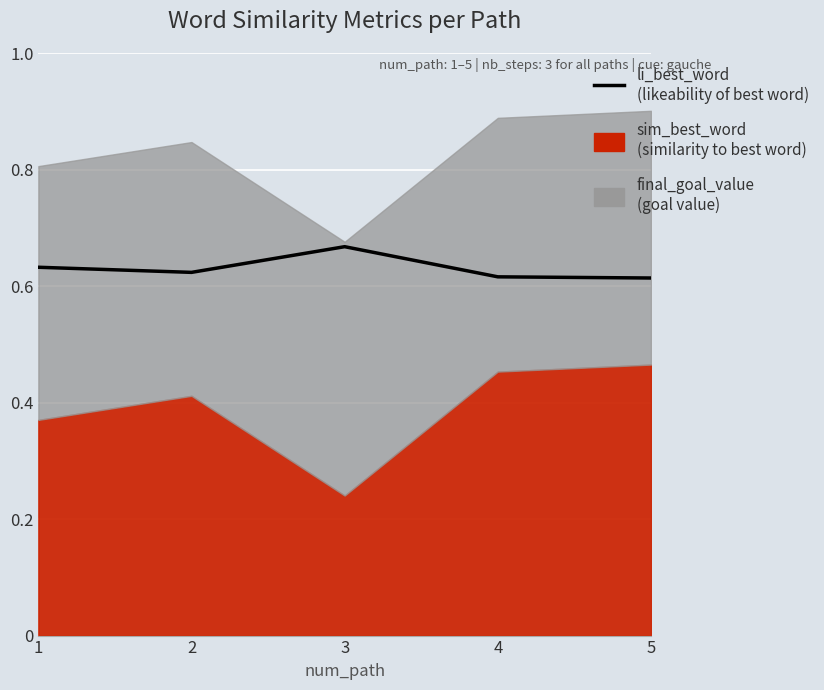

Which has a higher value, 3 or 1?

3